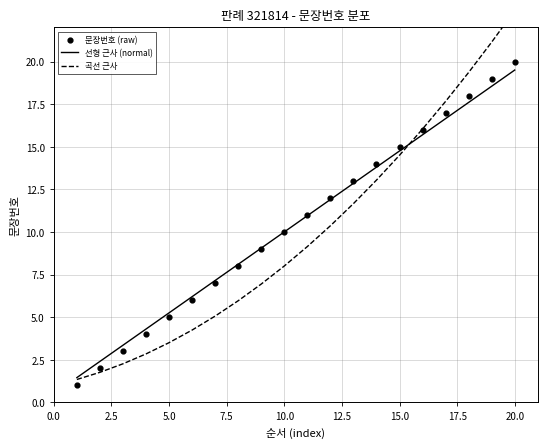

What is the highest value of the 선형 근사 (normal) series?

19.5